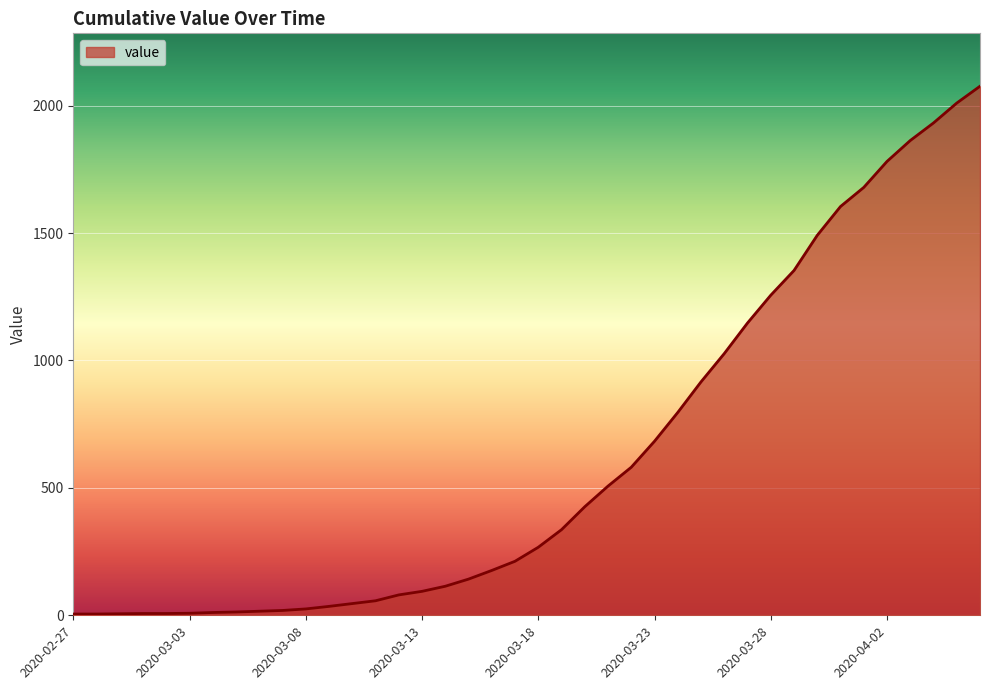

How many lines are shown in the chart?

1